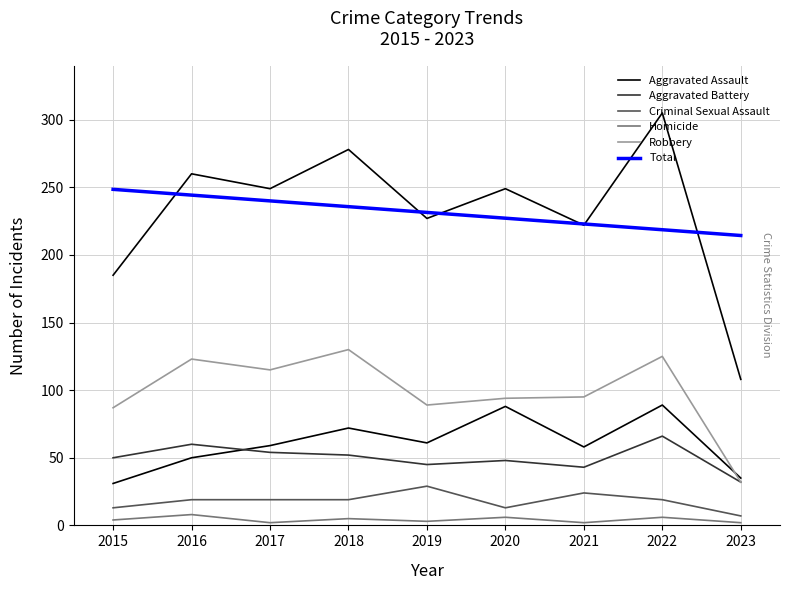

Is it true that Aggravated Assault equals 8.8 at 2015?

False